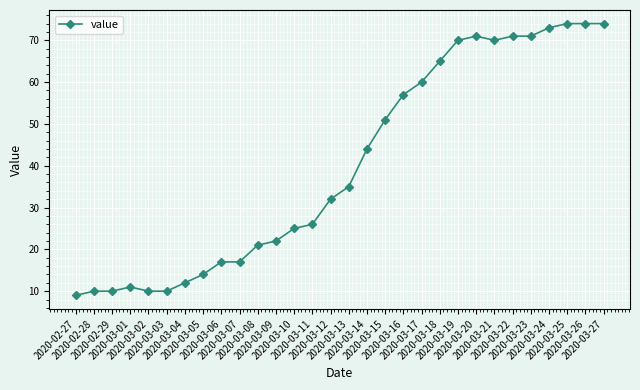

What is the label of the 22nd point from the left?

2020-03-19